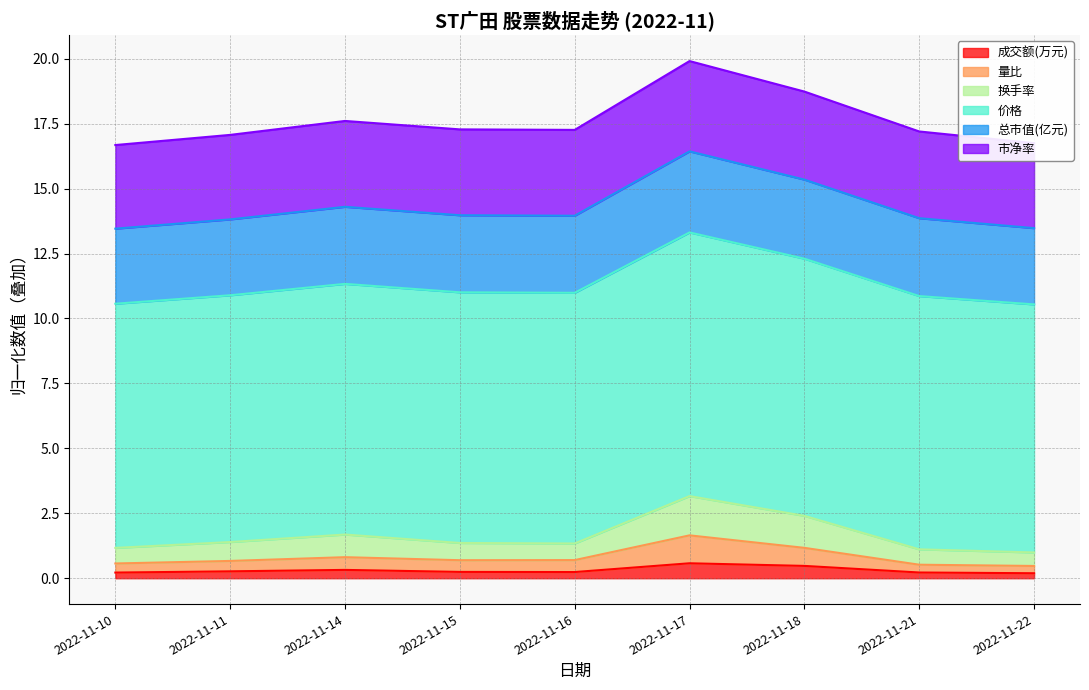

How many data points does each series have?

9